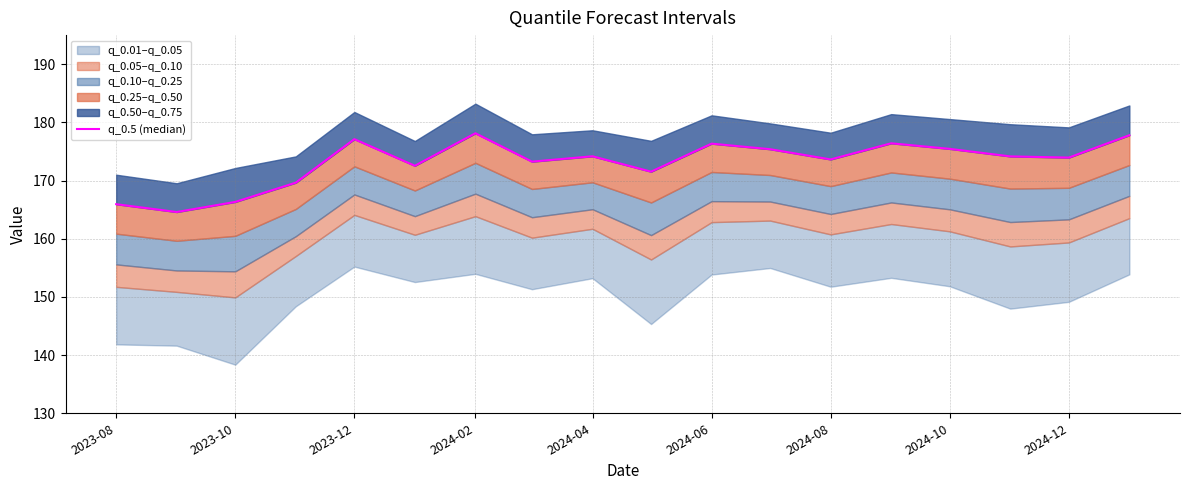

At which category does the chart reach its minimum across all series?

2023-10